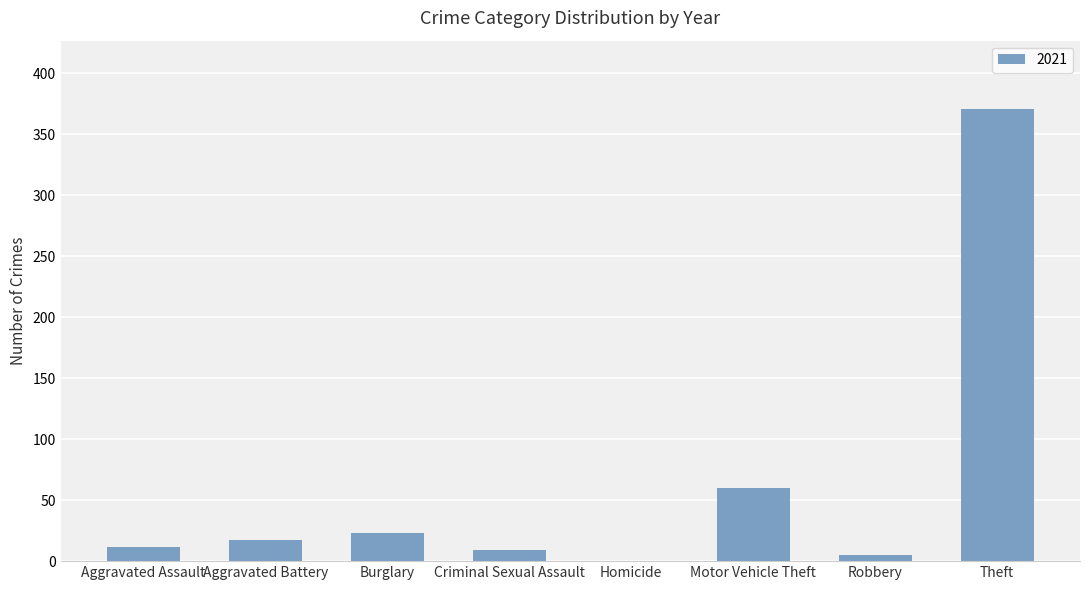

The chart shows a value of 0 at Homicide. True or false?

True